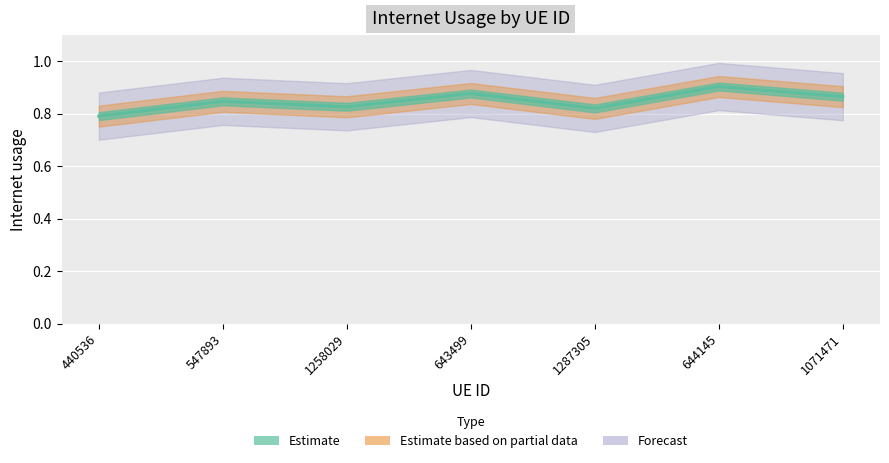

At which category does the data reach its first local valley?

1258029